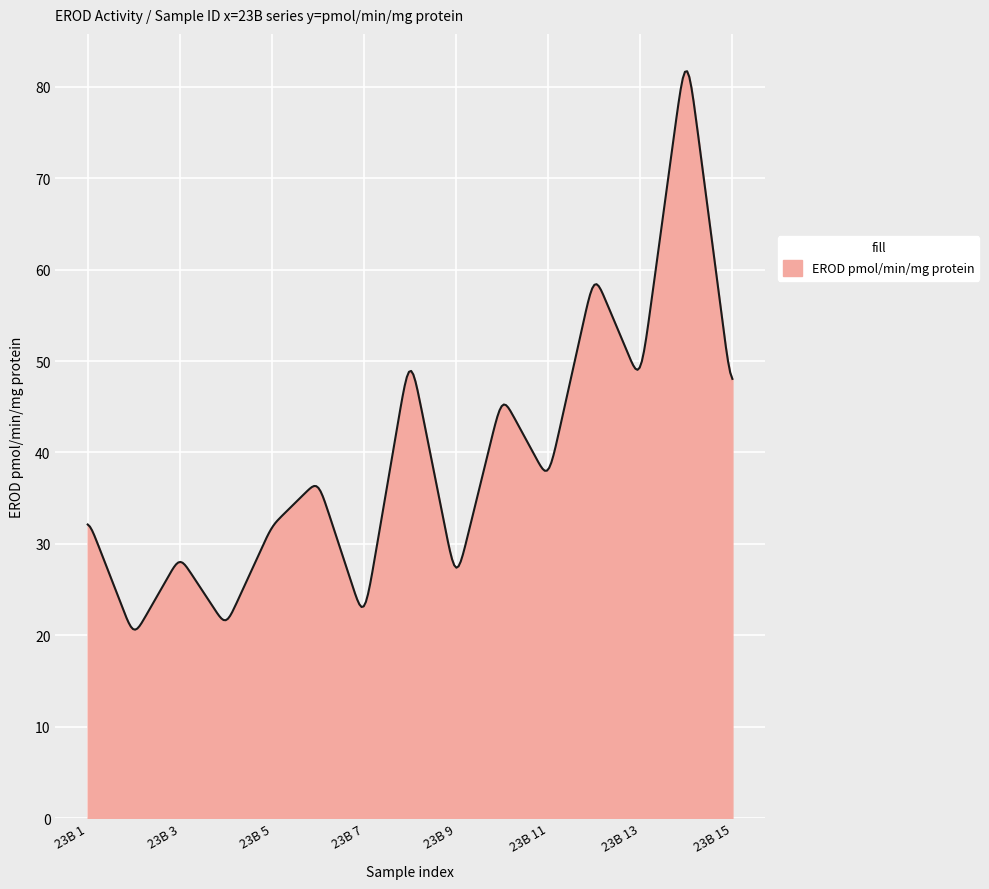

What is the maximum value shown in the chart?

81.7